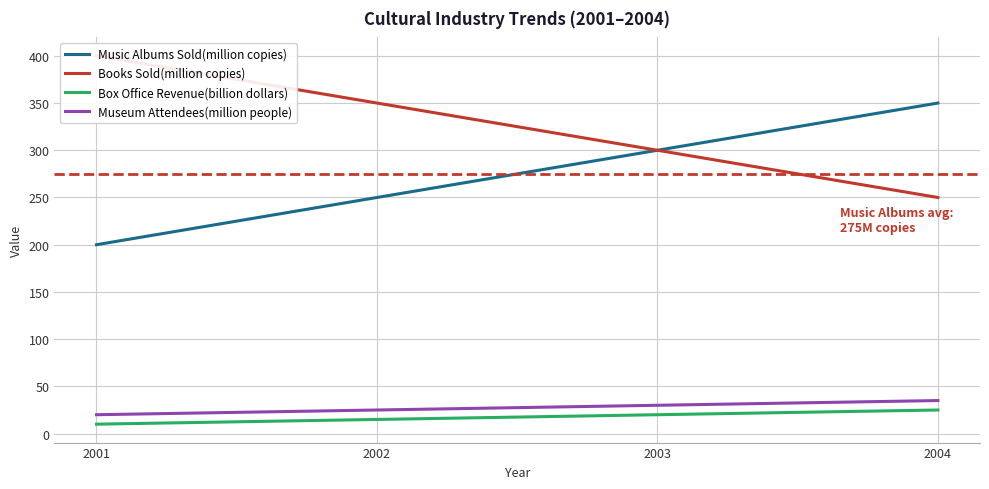

At 2002, list the series in order from largest to smallest.

Books Sold(million copies), Music Albums Sold(million copies), Museum Attendees(million people), Box Office Revenue(billion dollars)